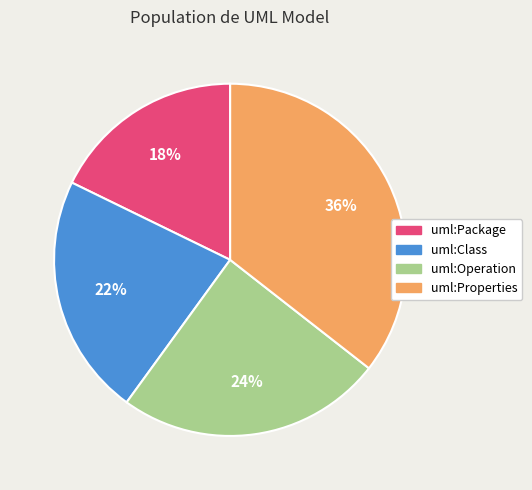

Approximately how many times larger is the value at uml:Package compared to uml:Properties?

0.5